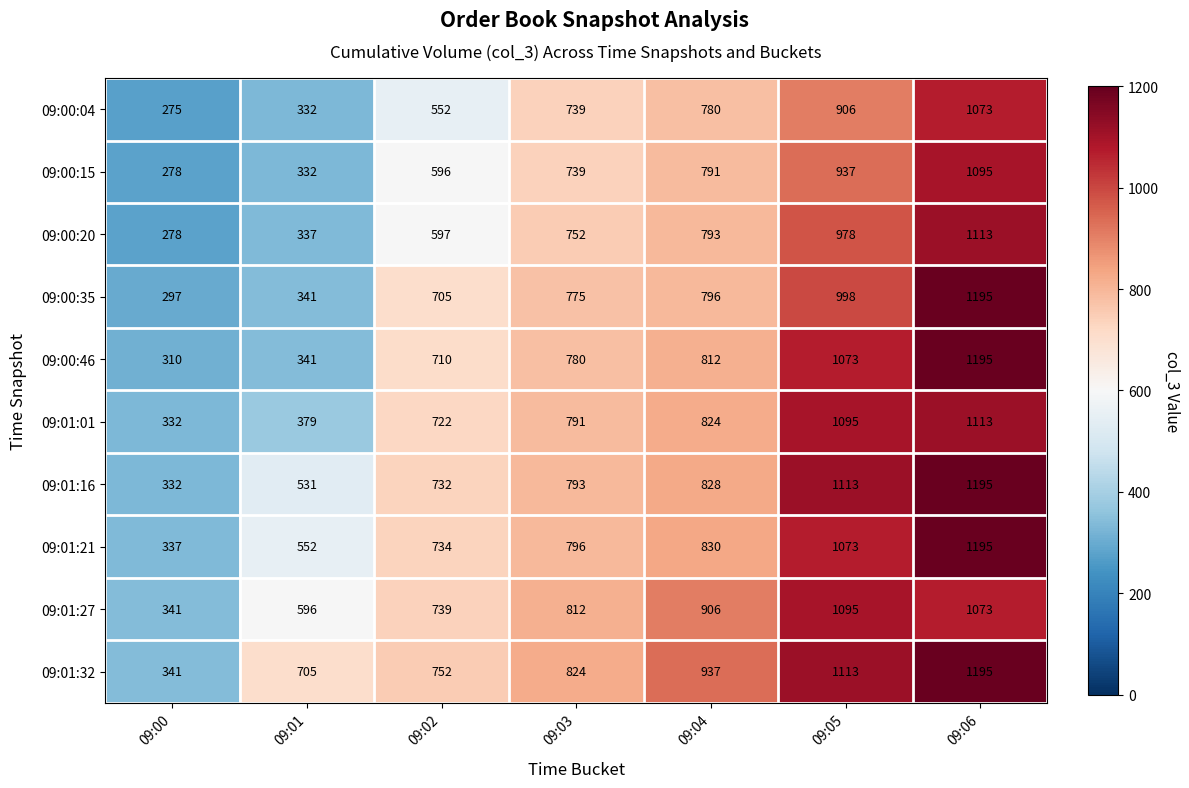

How many data points does each series have?

7